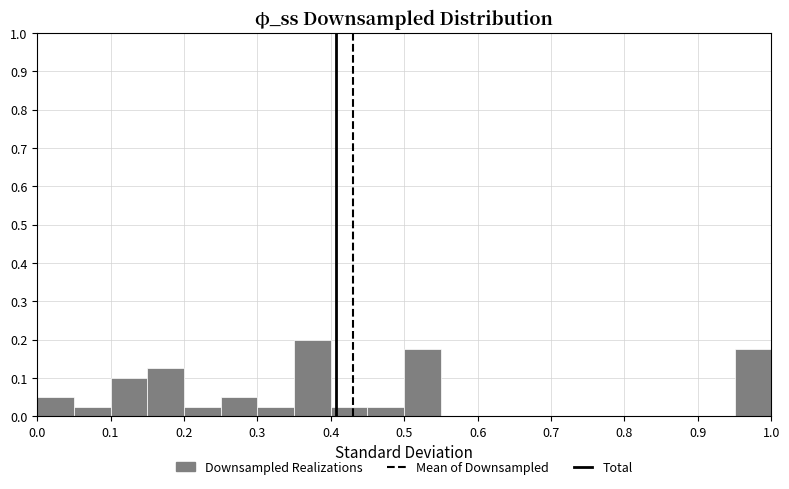

Reading left to right, list every bar in this chart as the range it spans on the x-axis followed by its height. The values are not printed on the chart, so give them approximately, as read against the axis.

0.00 to 0.05: 0.05
0.05 to 0.10: 0.03
0.10 to 0.15: 0.10
0.15 to 0.20: 0.13
0.20 to 0.25: 0.03
0.25 to 0.30: 0.05
0.30 to 0.35: 0.03
0.35 to 0.40: 0.20
0.40 to 0.45: 0.03
0.45 to 0.50: 0.03
0.50 to 0.55: 0.18
0.55 to 0.60: 0
0.60 to 0.65: 0
0.65 to 0.70: 0
0.70 to 0.75: 0
0.75 to 0.80: 0
0.80 to 0.85: 0
0.85 to 0.90: 0
0.90 to 0.95: 0
0.95 to 1.00: 0.18